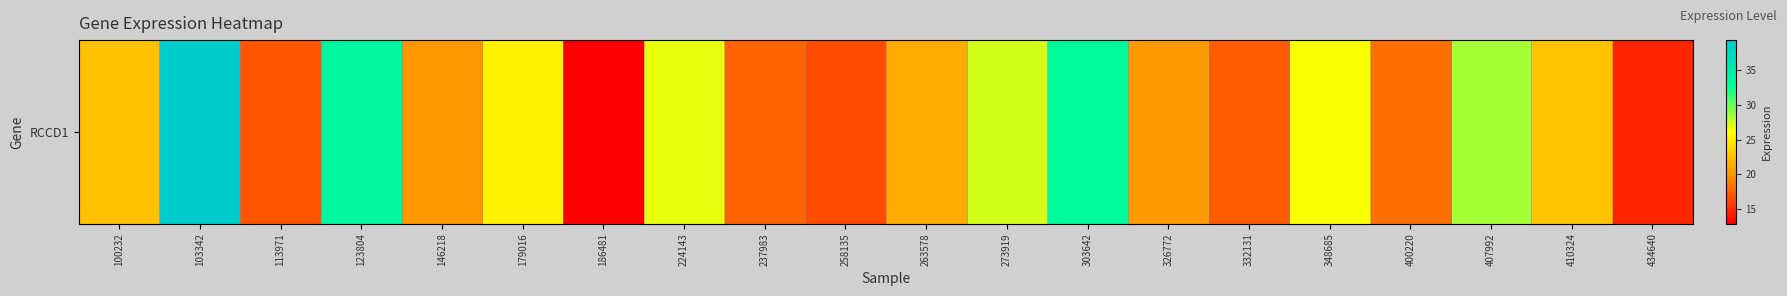

What is the minimum value shown in the chart?

12.9